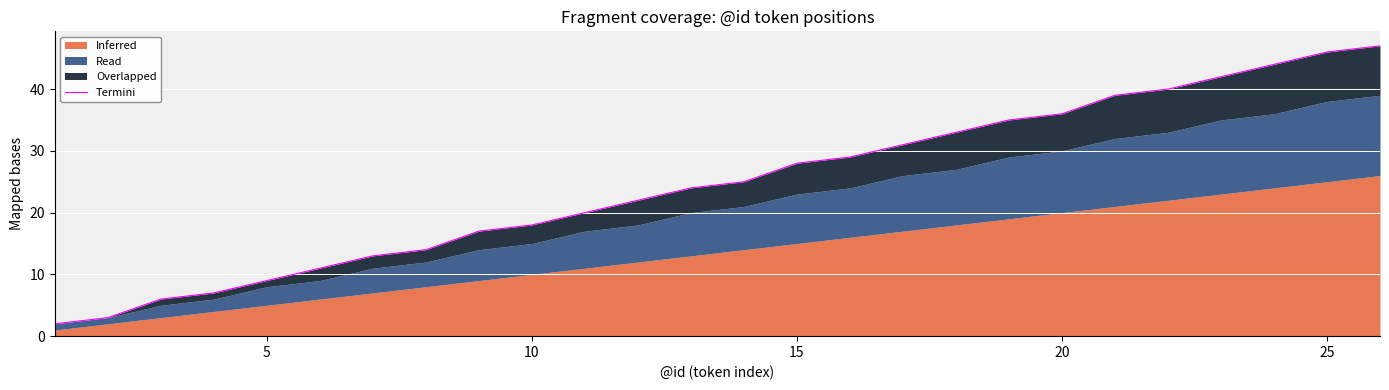

What is the sum of all values?

641